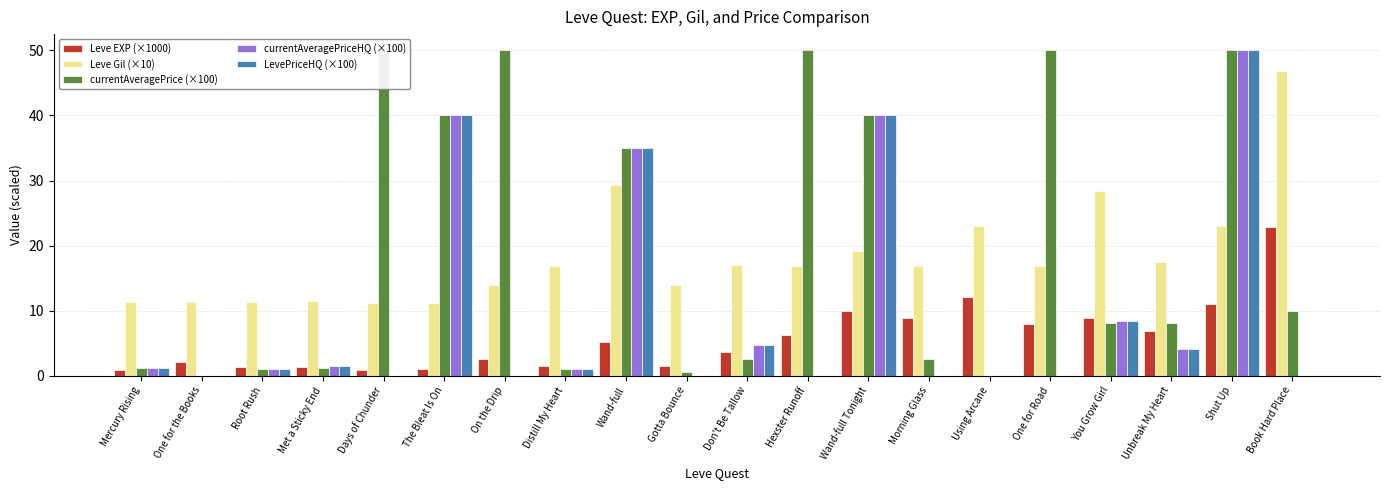

Which series changed the most between Mercury Rising and One for Road?

currentAveragePrice (×100)